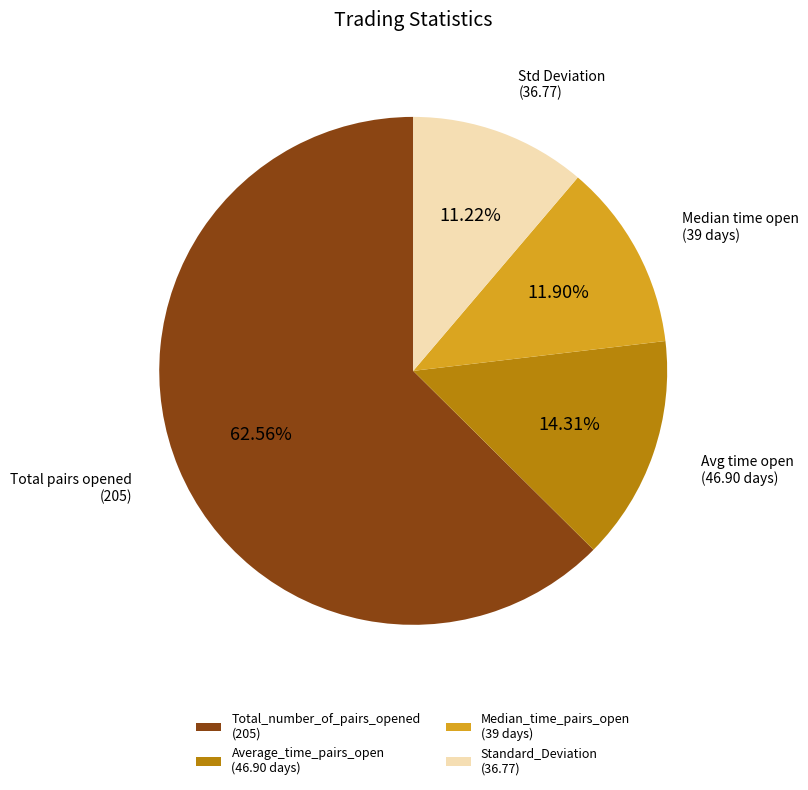

To the nearest percent, what is the average slice percentage?

25%